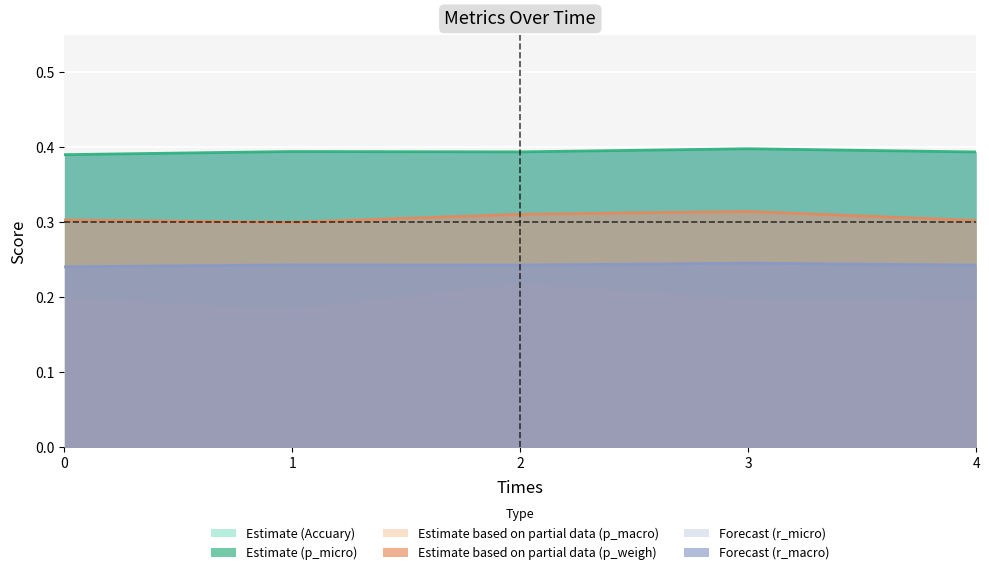

The value of p_weigh at 1 is 0.3. True or false?

True